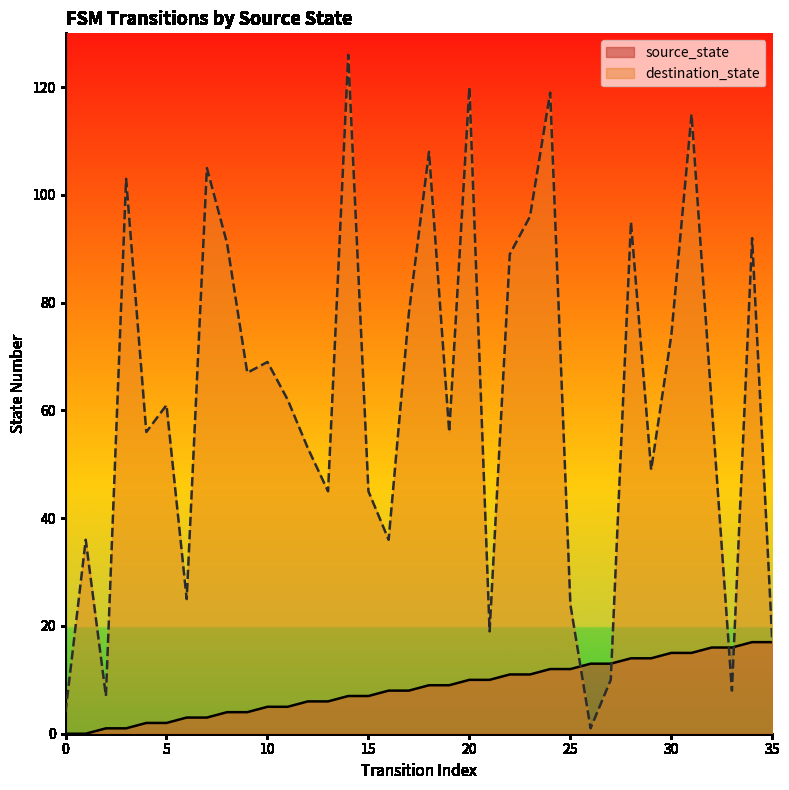

At which category is the sum across all series the highest?

14